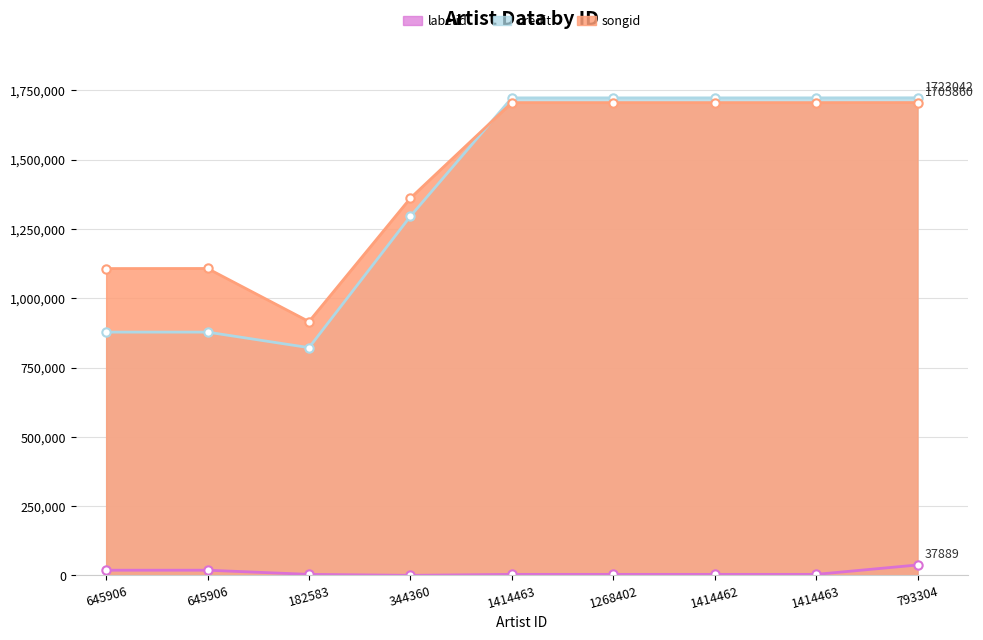

At which label is credit closest to 1272448?

344360